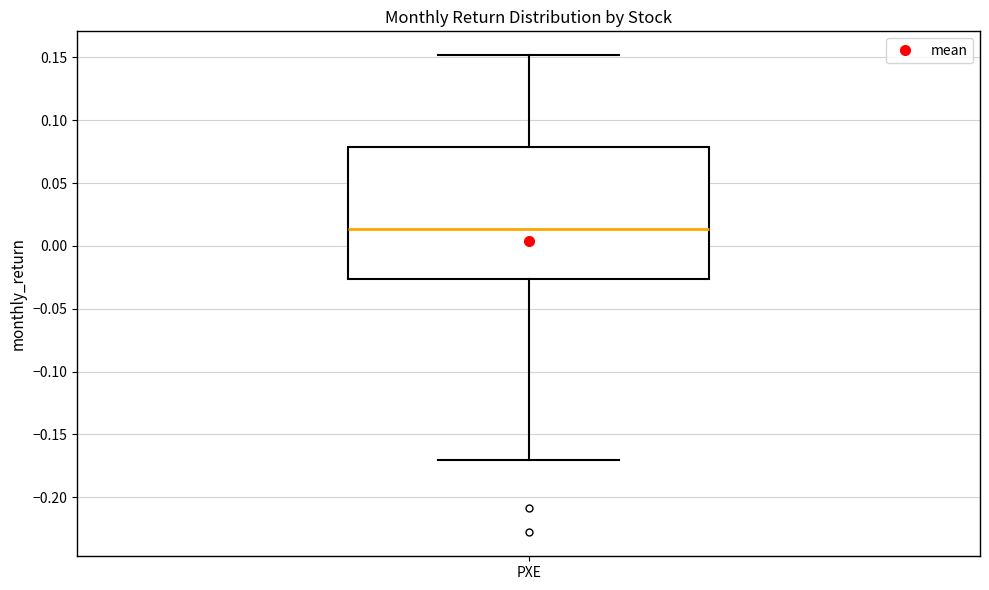

Where does the upper whisker of the box for PXE end on the y-axis? The values are not printed on the chart, so give them approximately, as read against the axis.

0.150